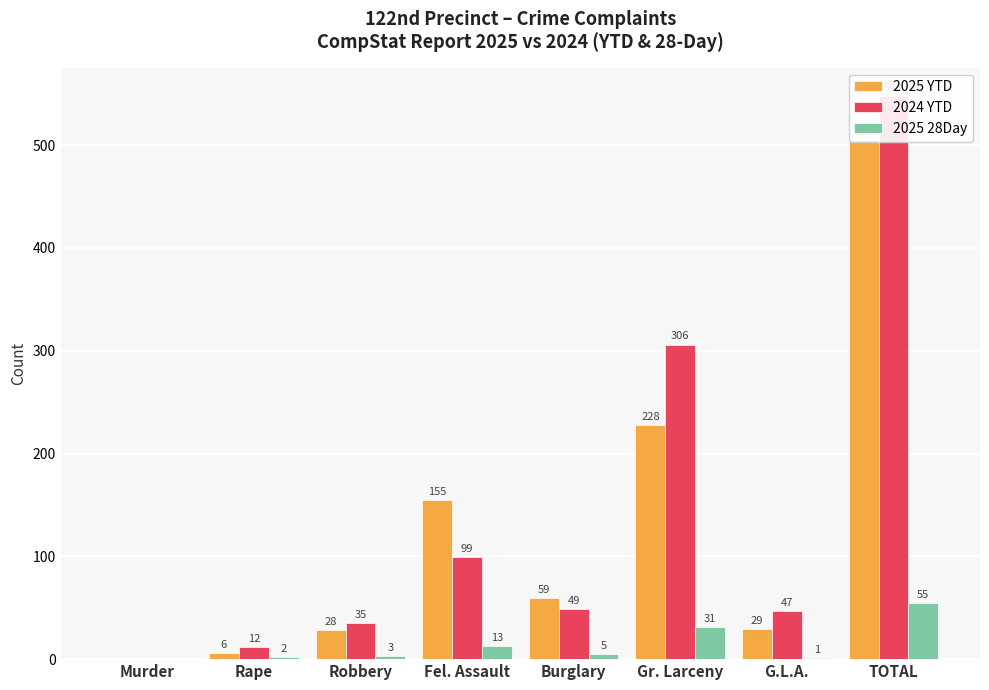

What is the value of the 2025 28Day bar at the 4th from the left?

13